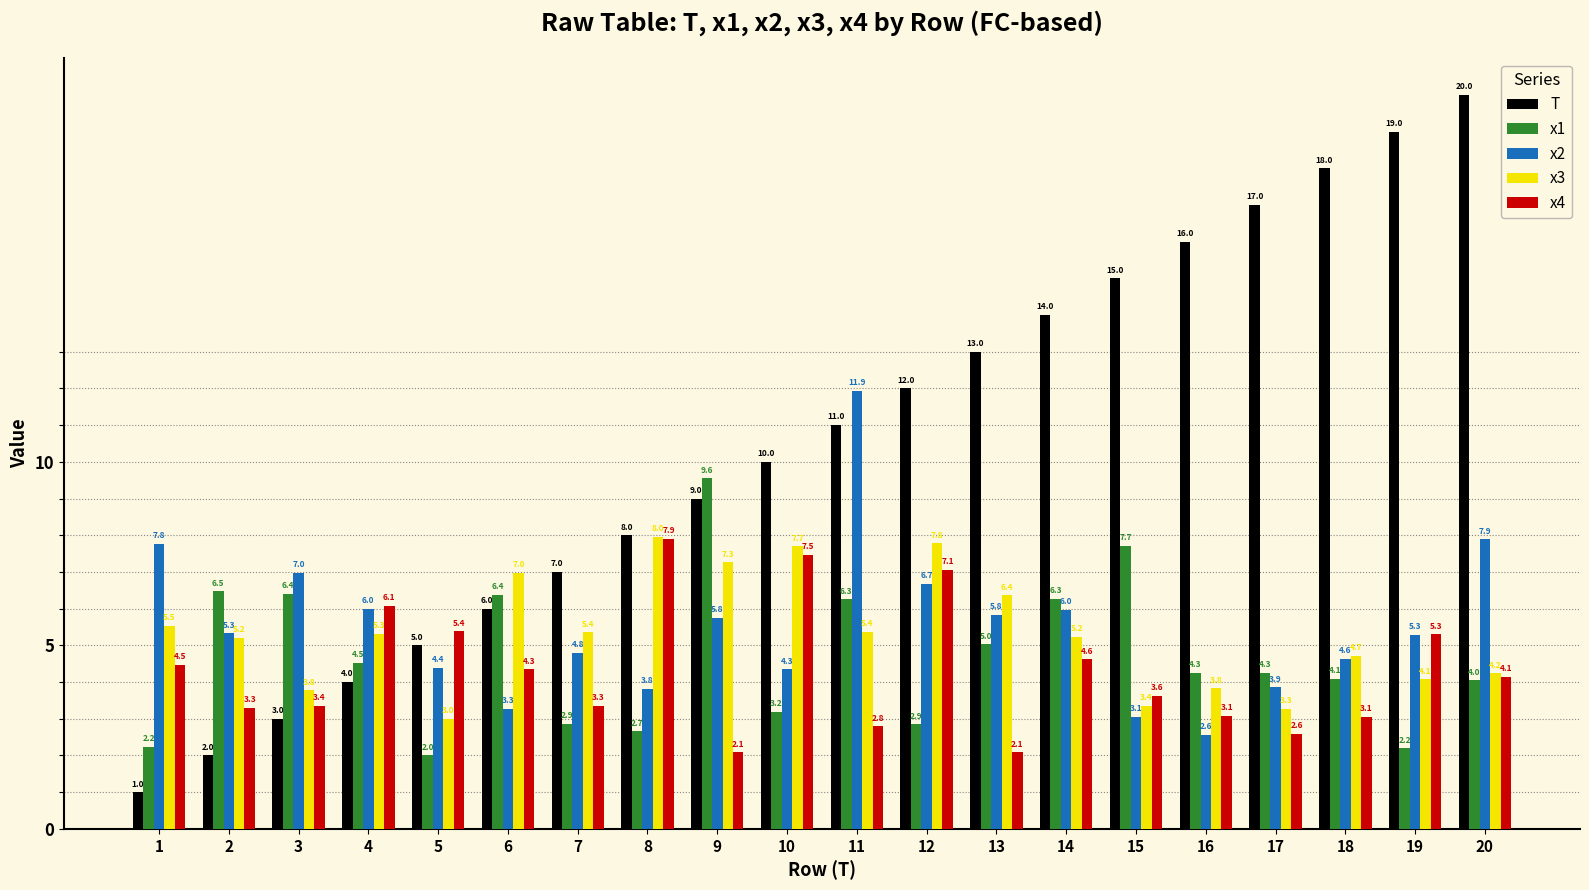

What is the difference between the highest and lowest values at 5?

3.4